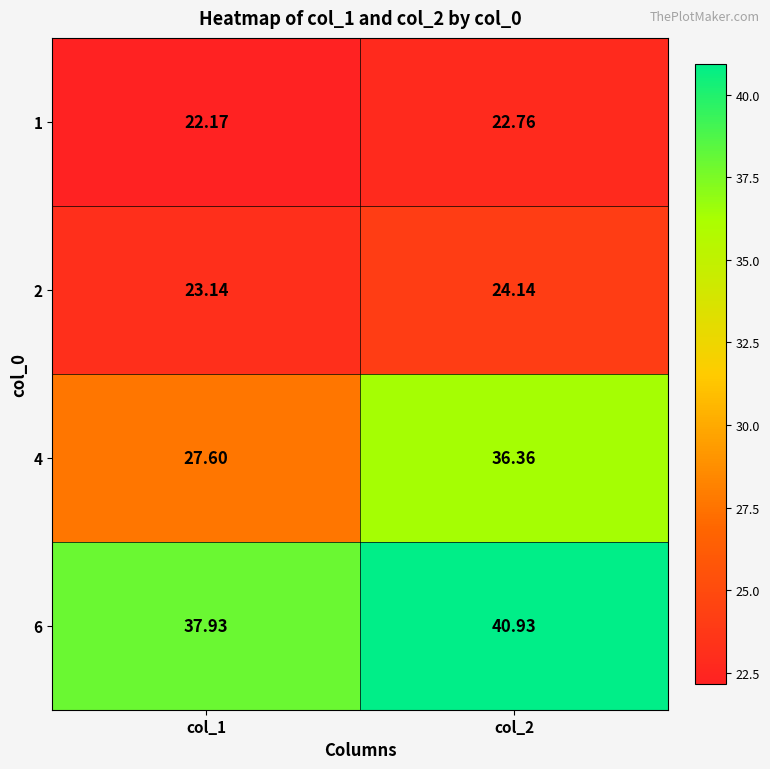

Is the value of 6 at col_2 greater than the value of 4 at col_2?

Yes